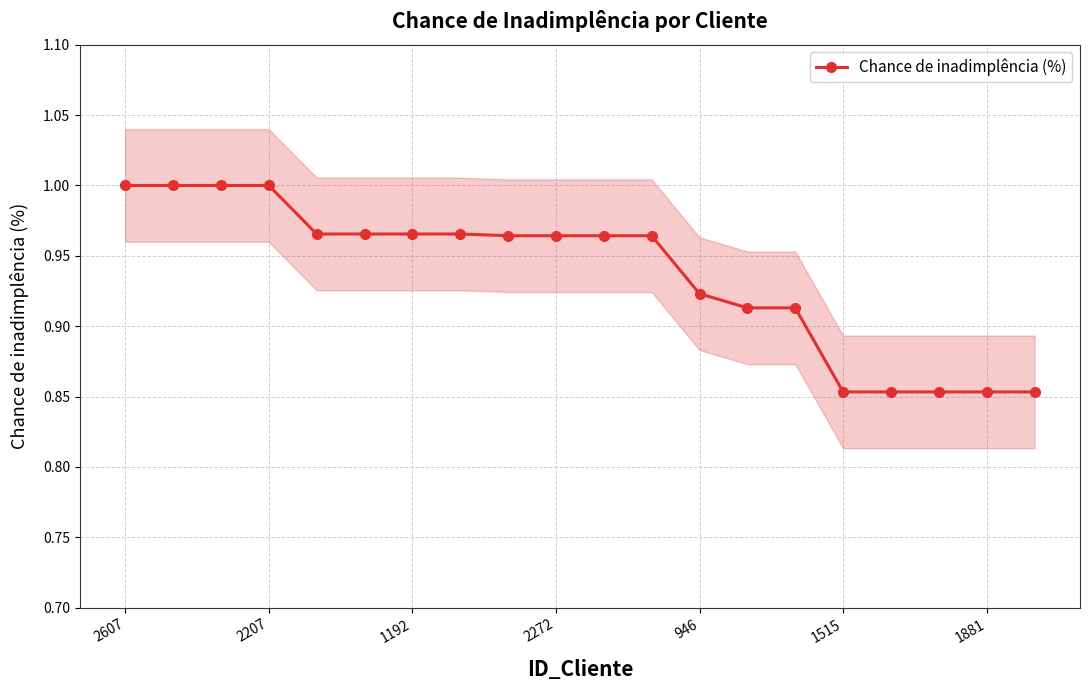

What is the maximum value shown in the chart?

1.0